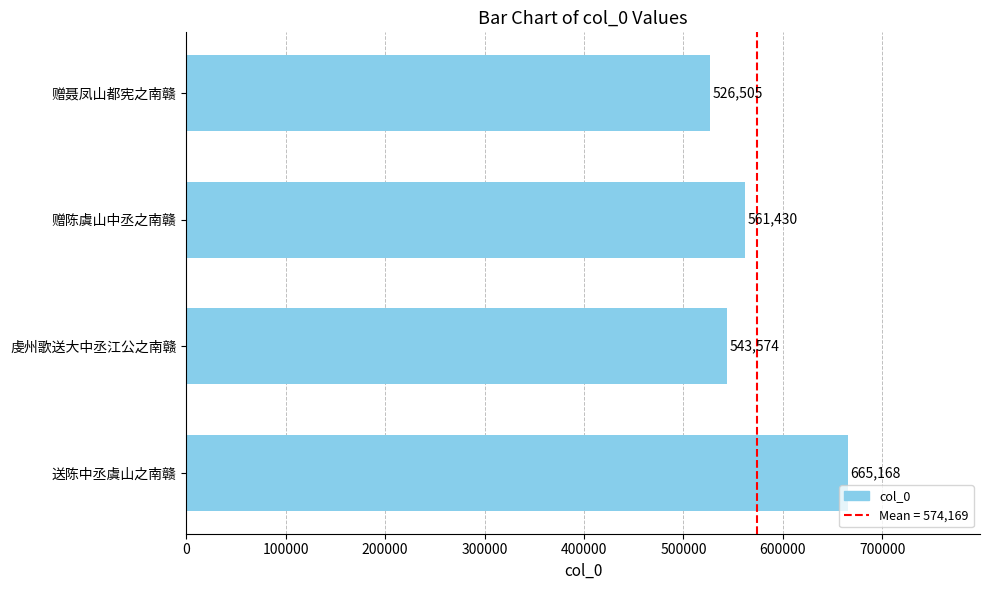

Reading bottom to top, transcribe all the data shown in this chart.

665168	543574	561430	526505